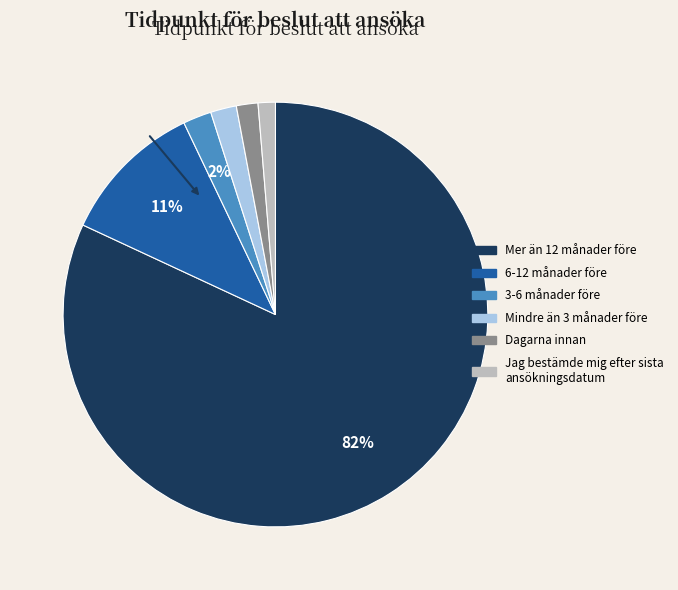

Is there any slice that represents more than half of the pie?

Yes